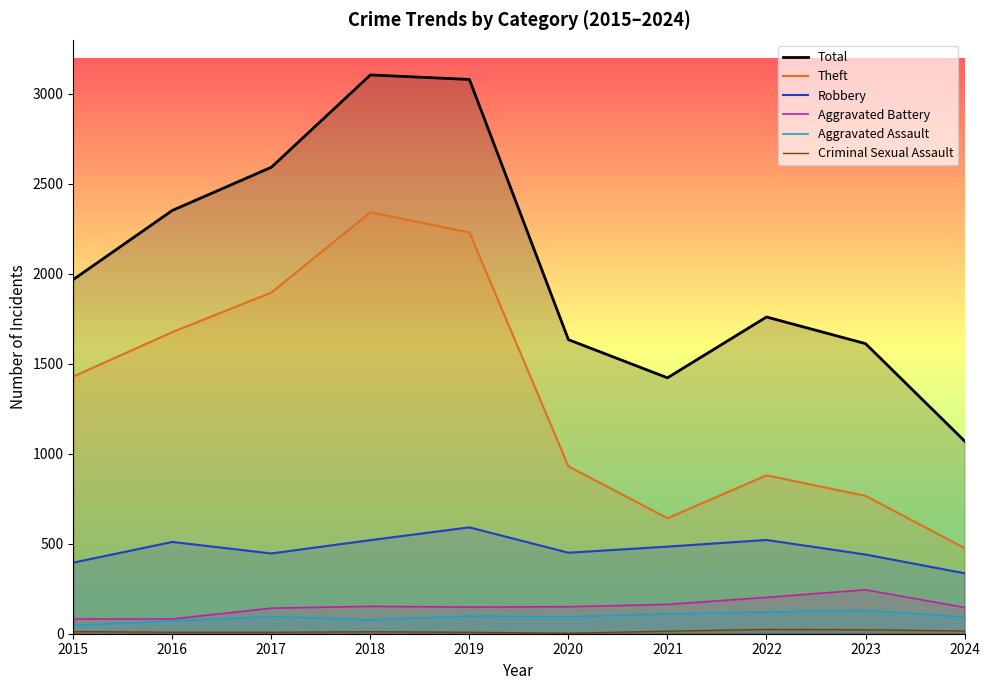

Which has a higher value, 2019 or 2022?

2019